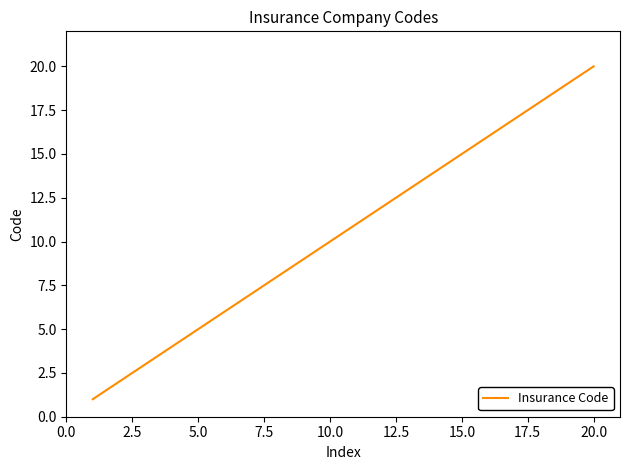

What is the difference between the maximum and minimum values?

19